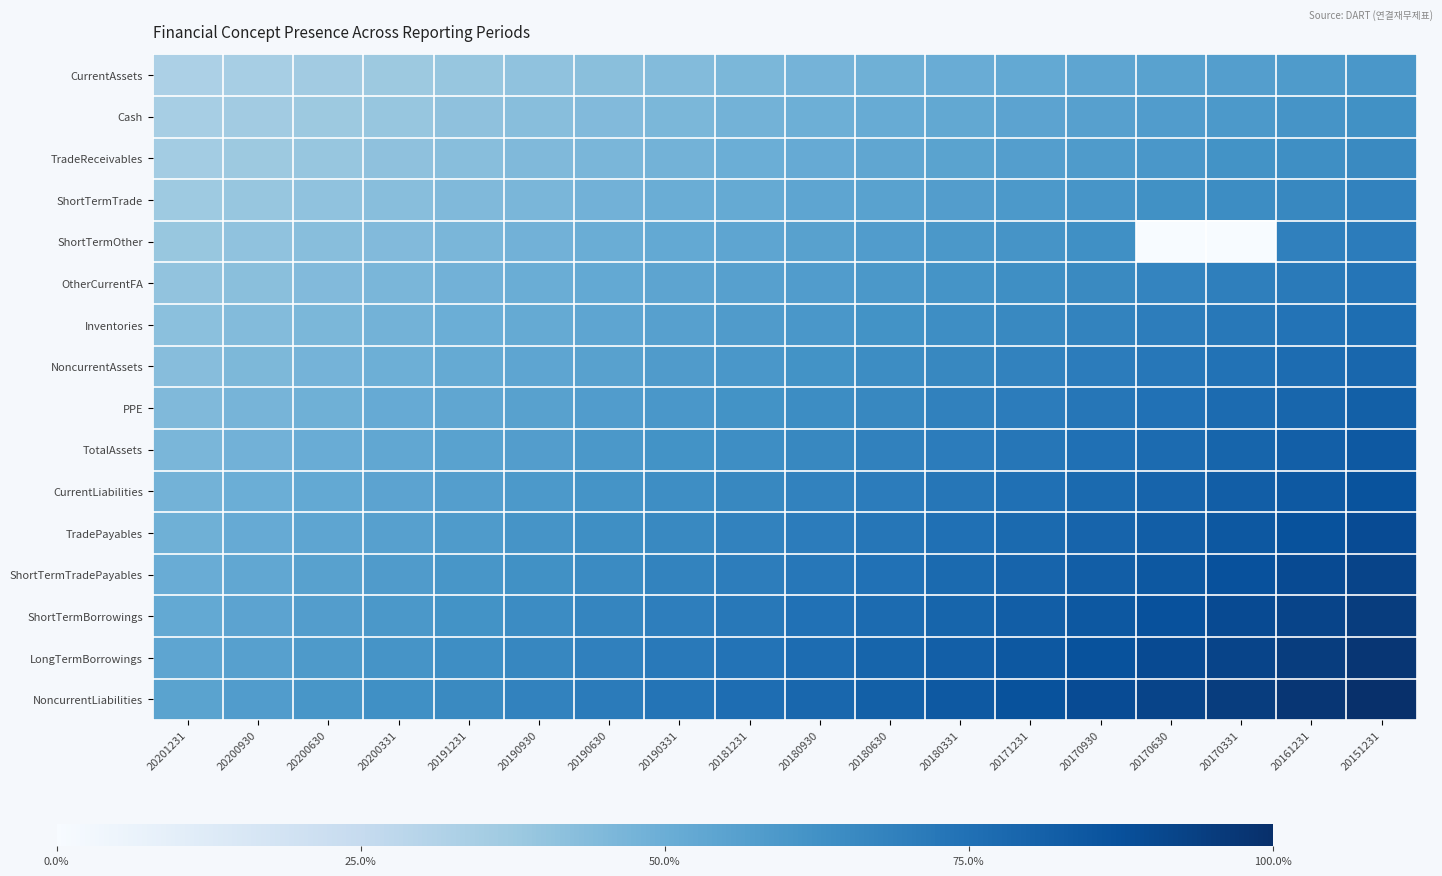

Rank the series at 20181231 from lowest to highest value.

CurrentAssets, Cash, TradeReceivables, ShortTermTrade, ShortTermOther, OtherCurrentFA, Inventories, NoncurrentAssets, PPE, TotalAssets, CurrentLiabilities, TradePayables, ShortTermTradePayables, ShortTermBorrowings, LongTermBorrowings, NoncurrentLiabilities